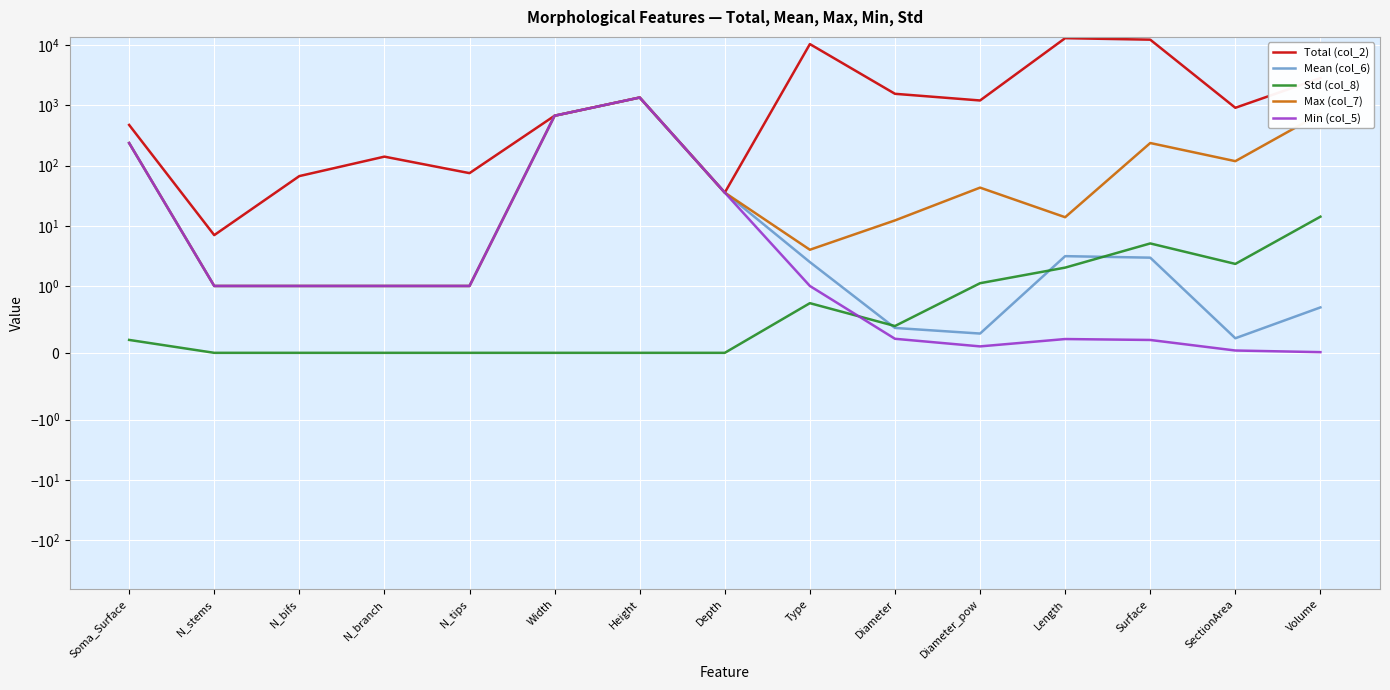

How many intersections are there between Mean (col_6) and Std (col_8)?

3